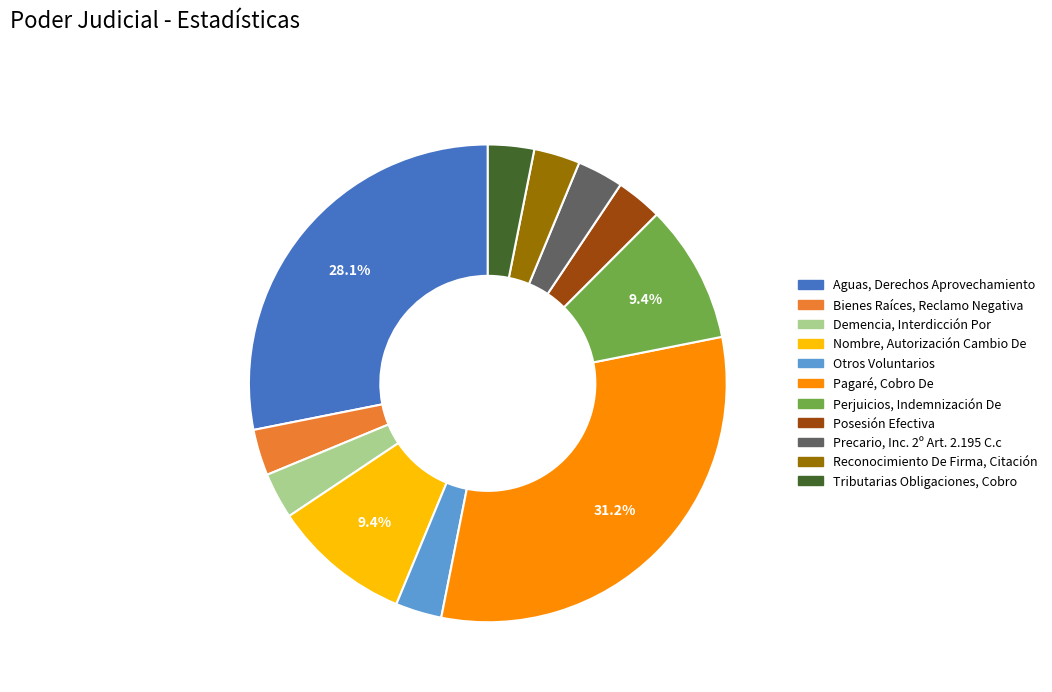

Which slice is the largest?

Pagaré, Cobro De